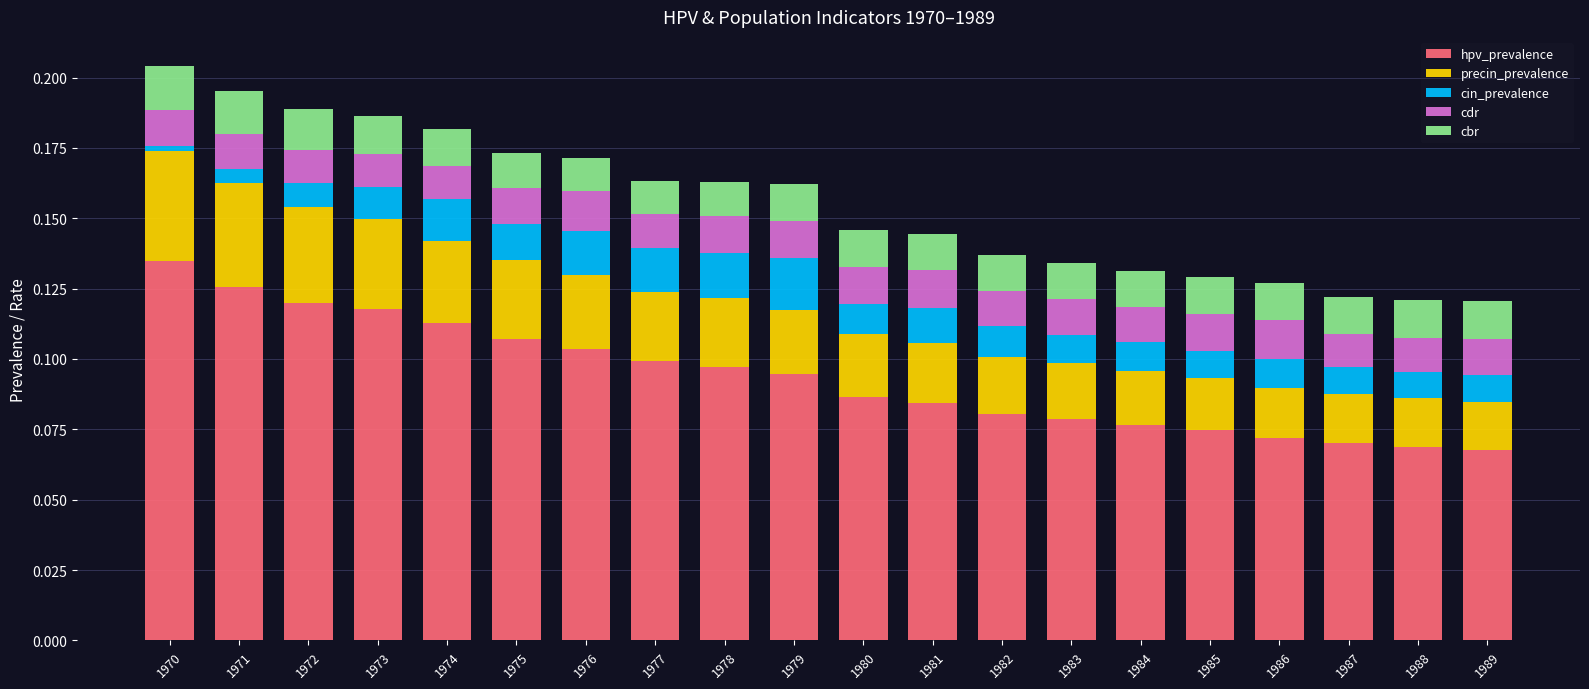

Is it true that hpv_prevalence equals 0.1 at 1975?

True